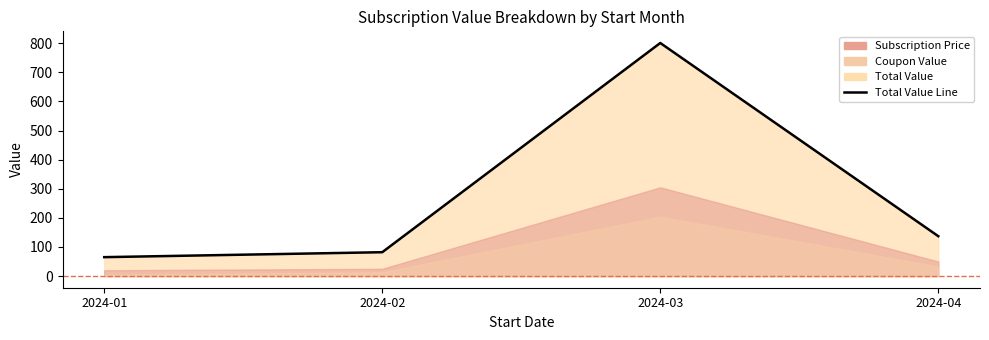

What is the sum of all values?

1085